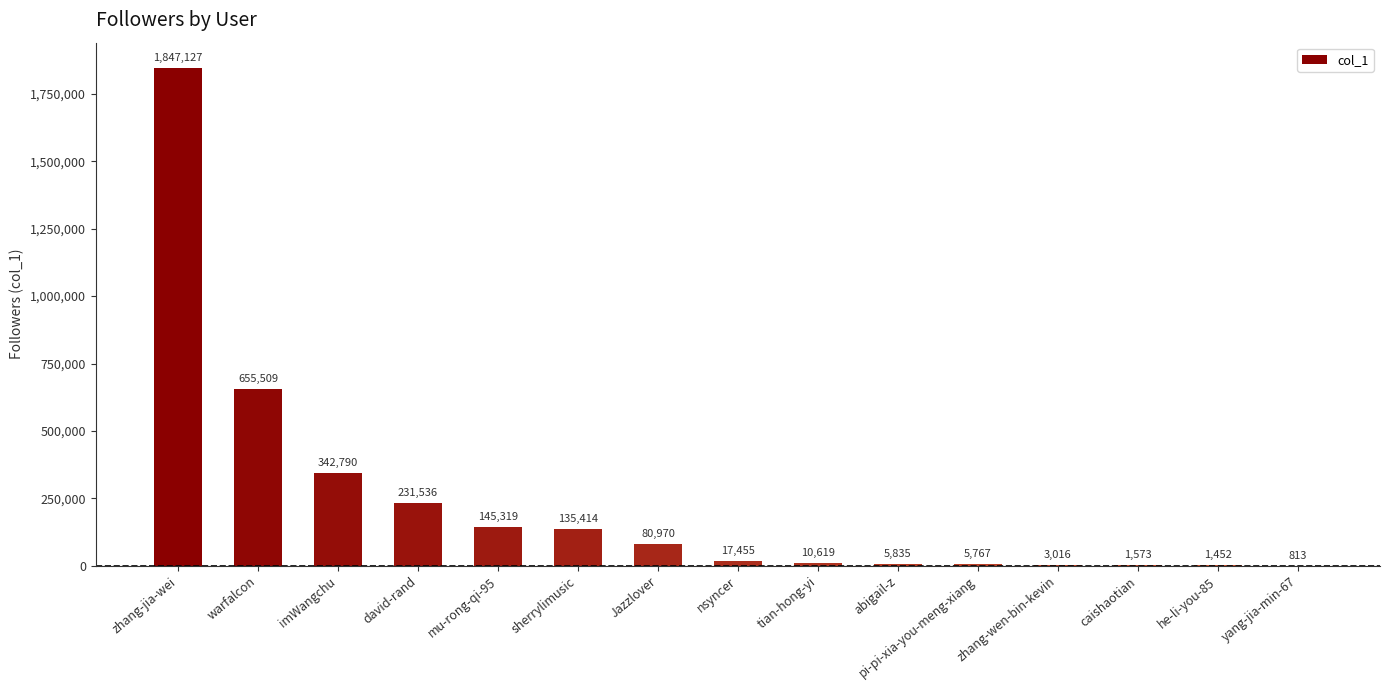

Approximately how many times larger is the value at pi-pi-xia-you-meng-xiang compared to yang-jia-min-67?

7.1